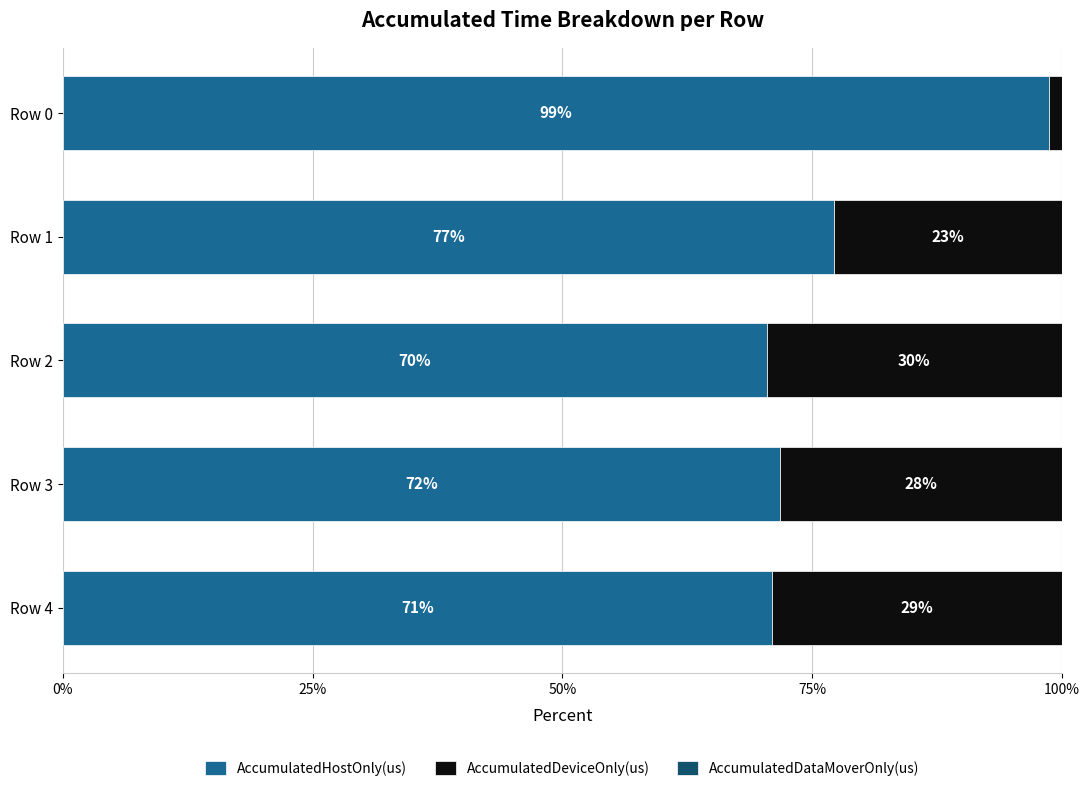

What is the total value across all series at Row 4?

100.0